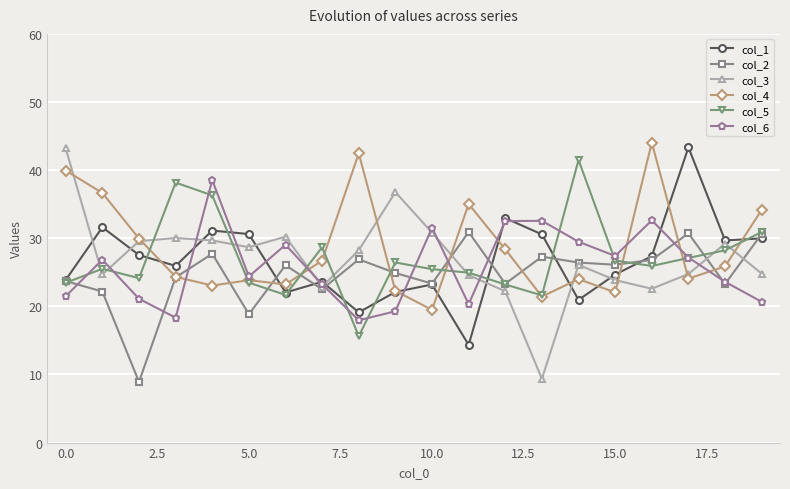

What is the value of the col_5 point at the 5th from the left?

36.3